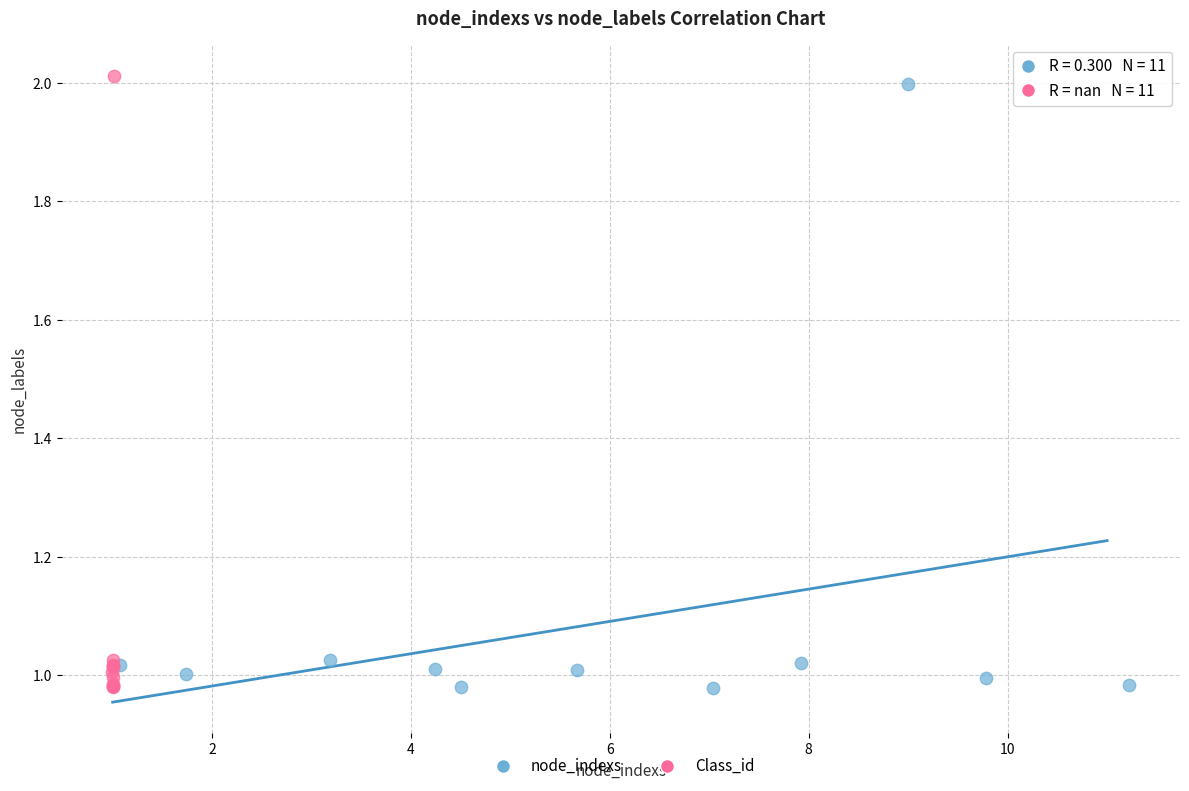

What are all the series names shown in the legend?

node_indexs, Class_id